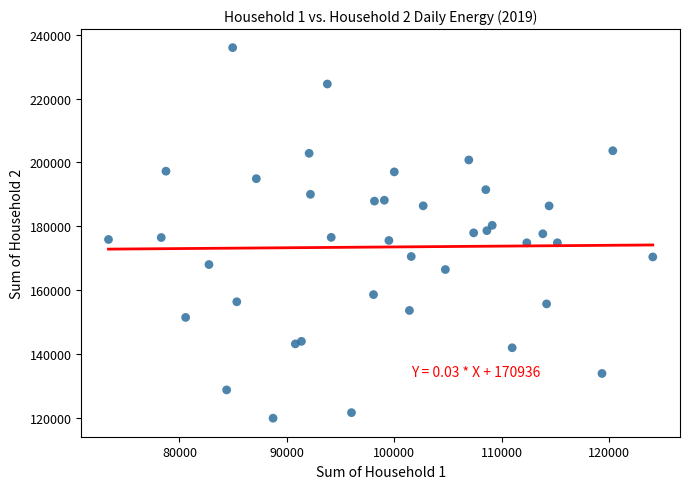

What is the range of X values (max minus min)?

50683.5